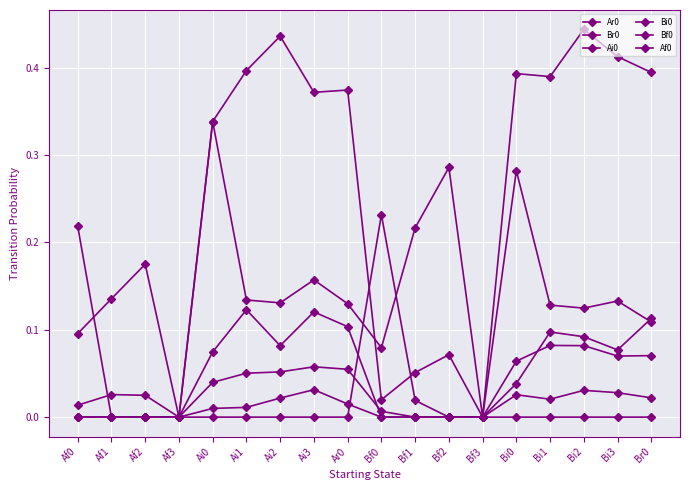

At which category is the sum across all series the highest?

Bi0